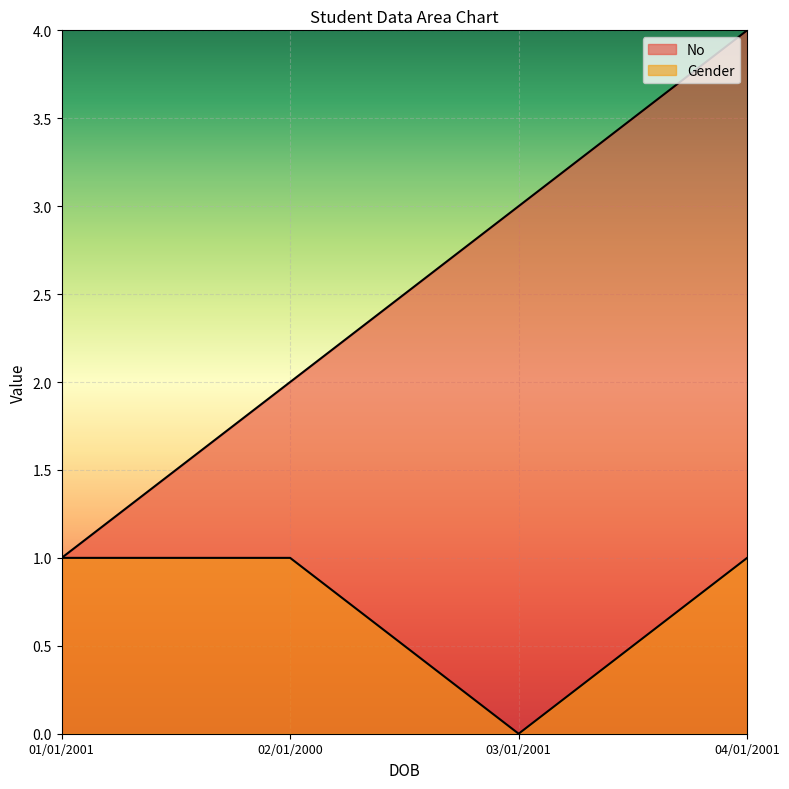

True or false: Gender and No intersect in this chart.

False